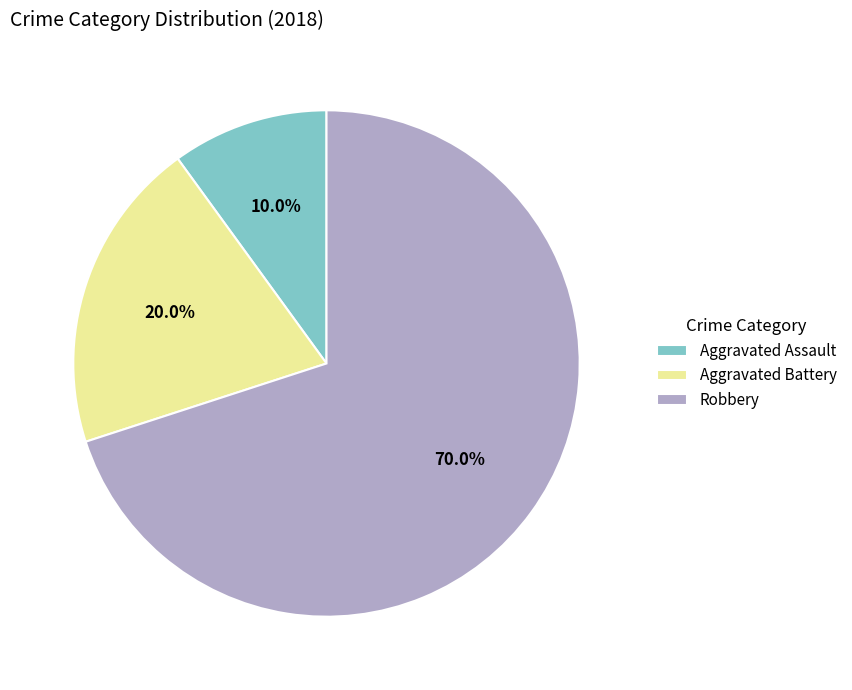

What percentage do Robbery and Aggravated Assault together represent?

80.0%